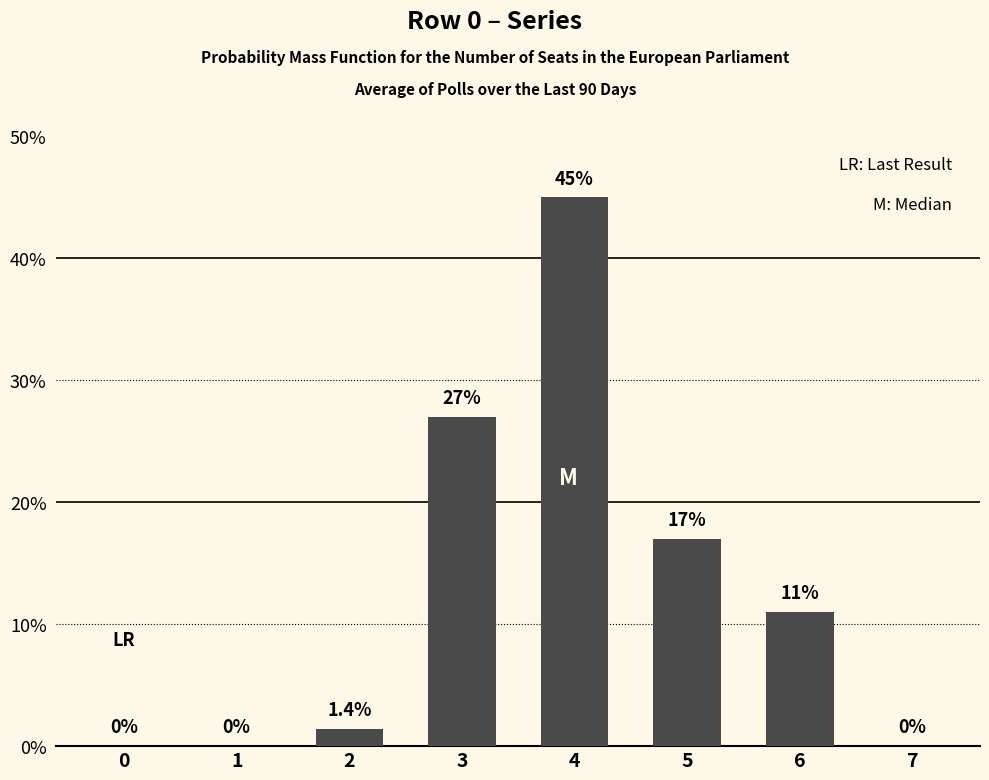

What is the change in value from 1 to 5?

+17.0